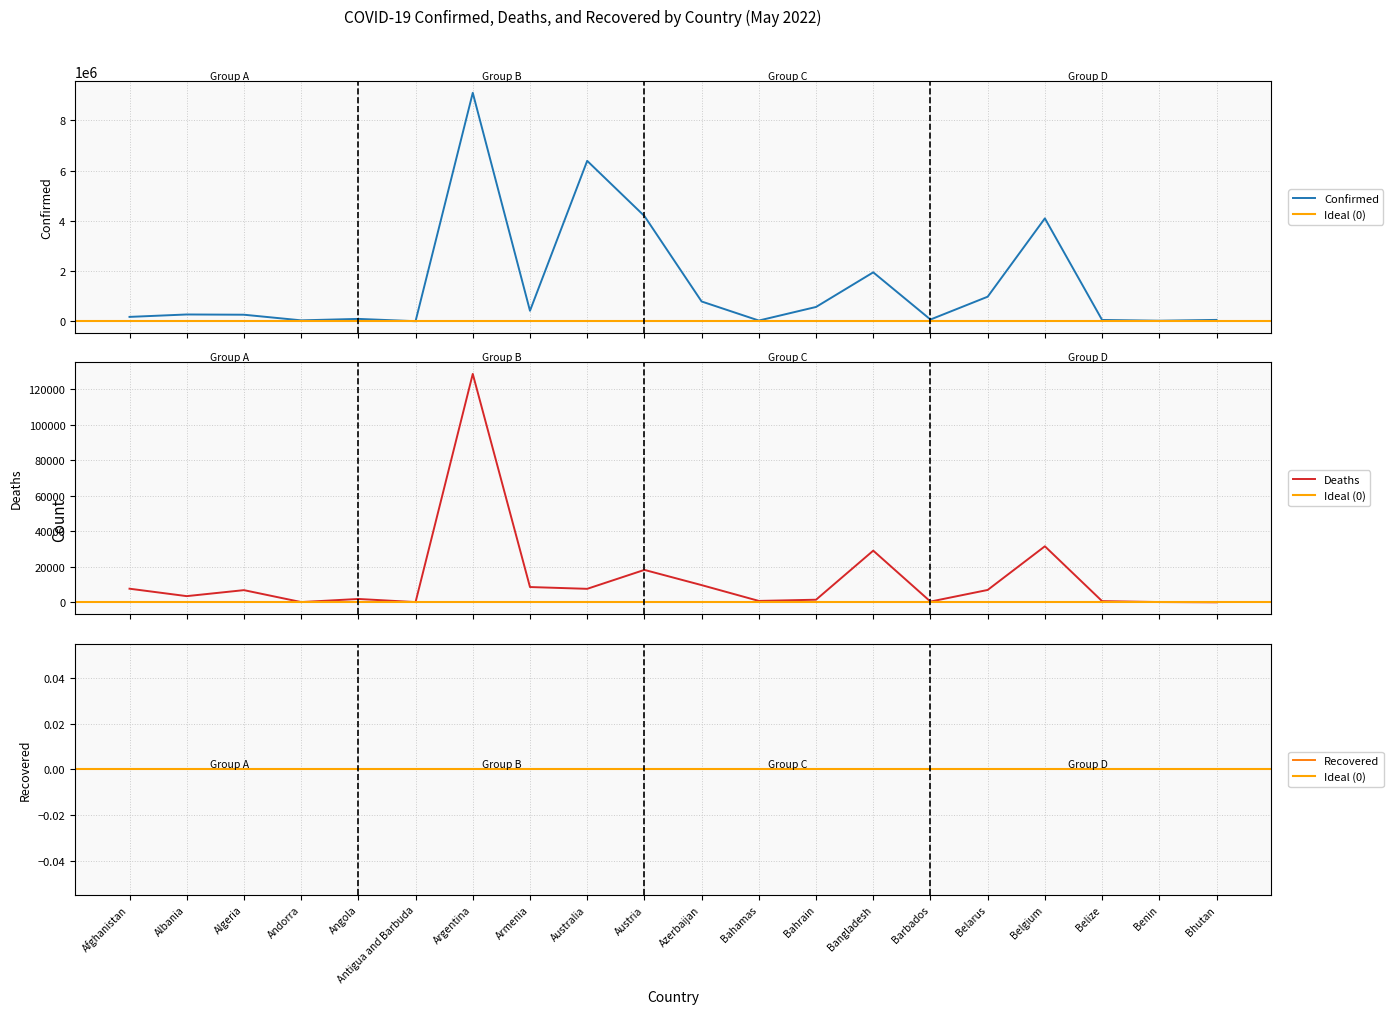

Which series has the largest range (max minus min)?

Confirmed